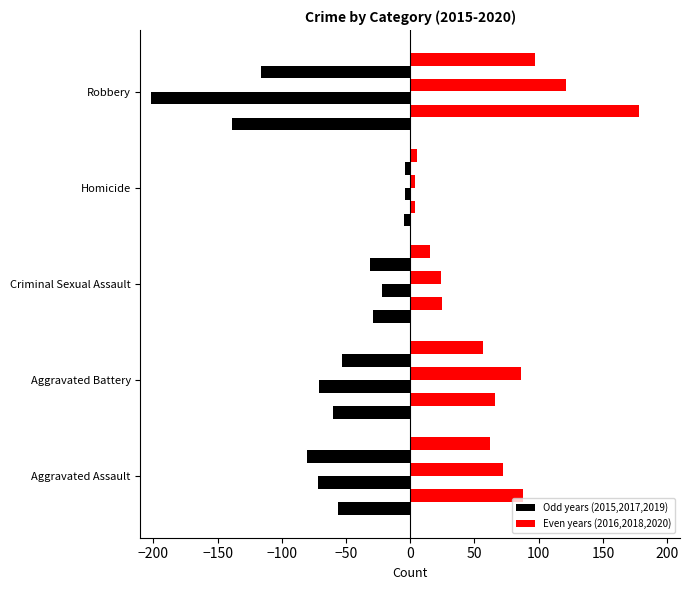

Count the number of data series in this chart.

6